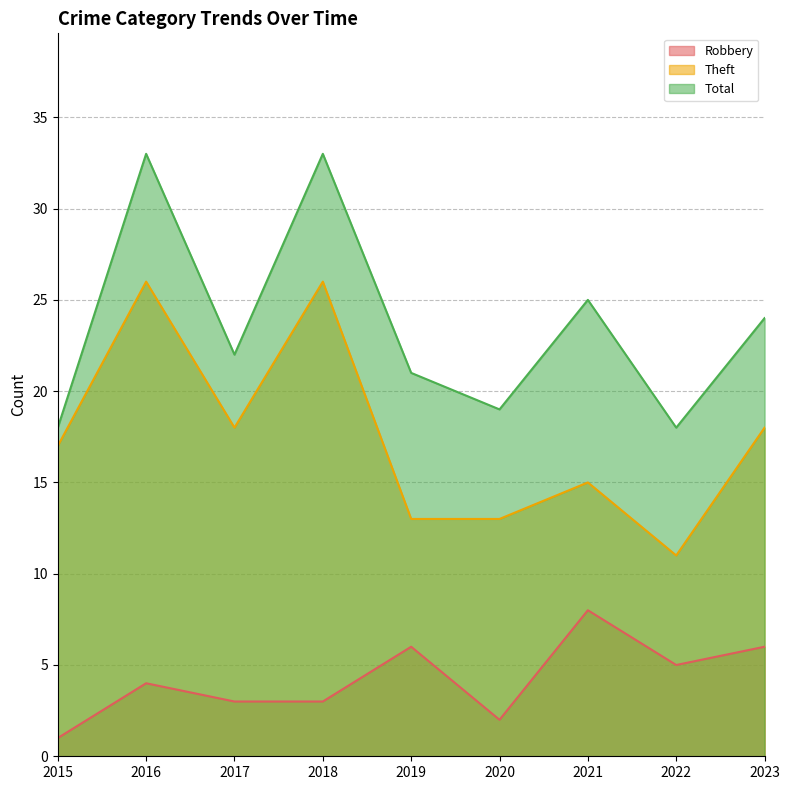

Reading left to right, list all the values displayed in this chart.

Robbery: 1	4	3	3	6	2	8	5	6
Theft: 17	26	18	26	13	13	15	11	18
Total: 18	33	22	33	21	19	25	18	24